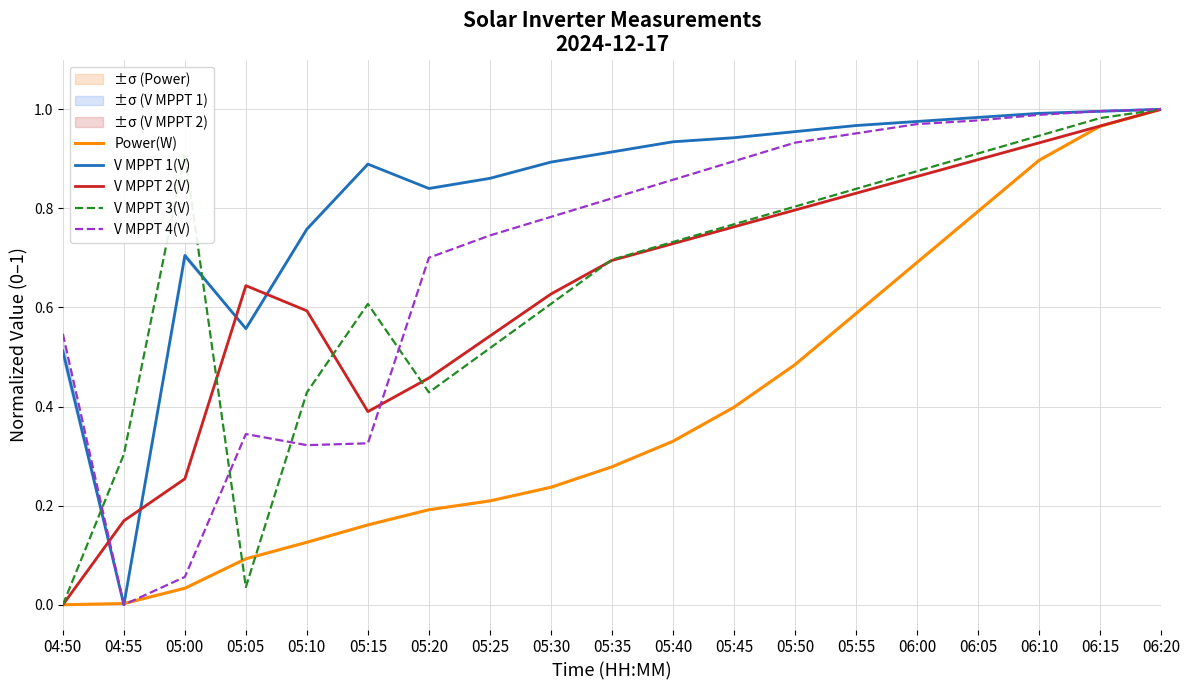

What is the sum of the V MPPT 2(V) values at 06:15 and 06:10?

1.9